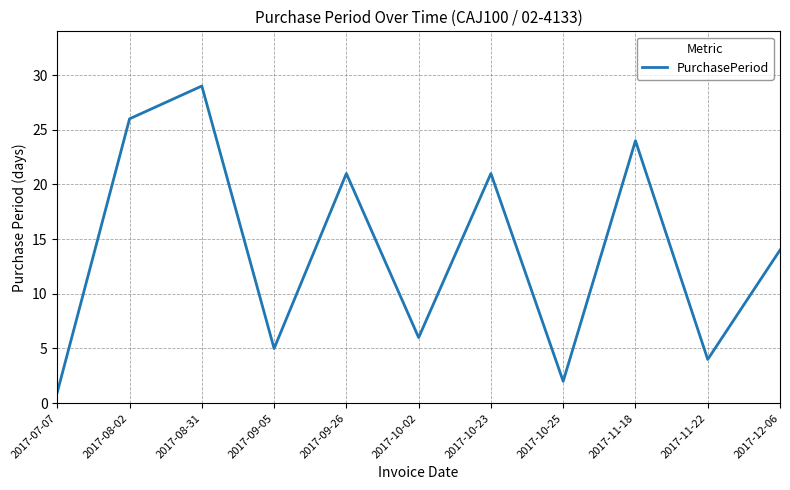

What is the smallest value displayed?

1